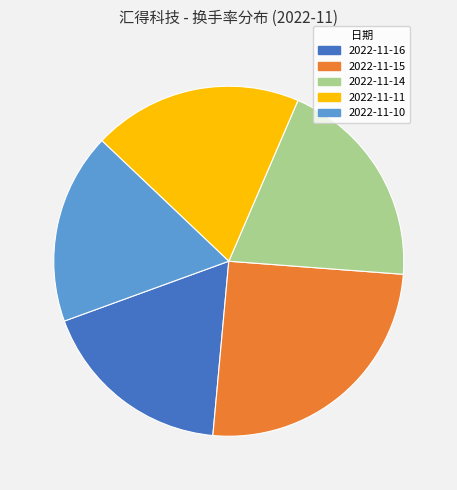

Which category has the biggest portion of the pie?

2022-11-15